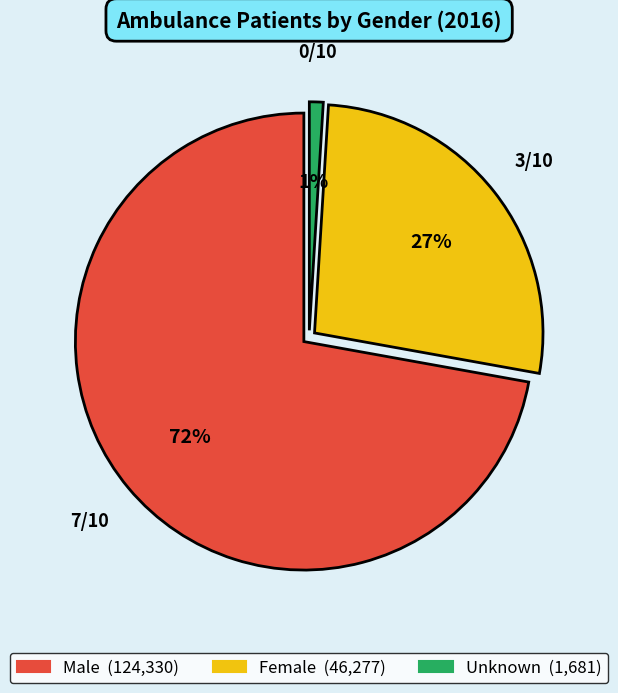

True or false: Unknown accounts for 1% of the total.

True